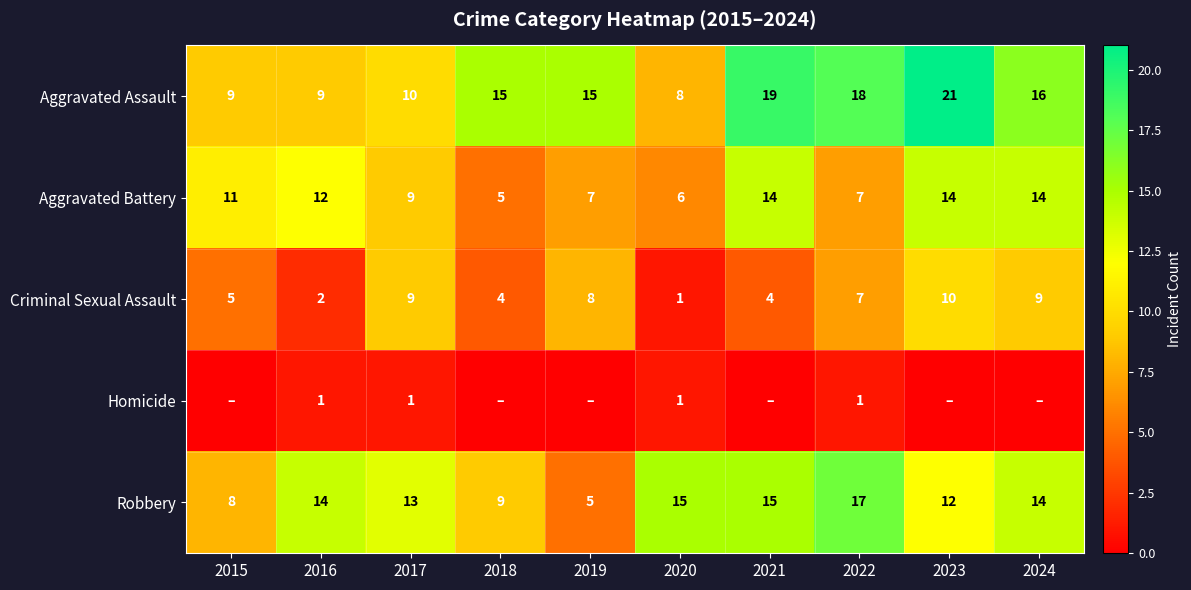

At which category does the chart reach its minimum across all series?

2015